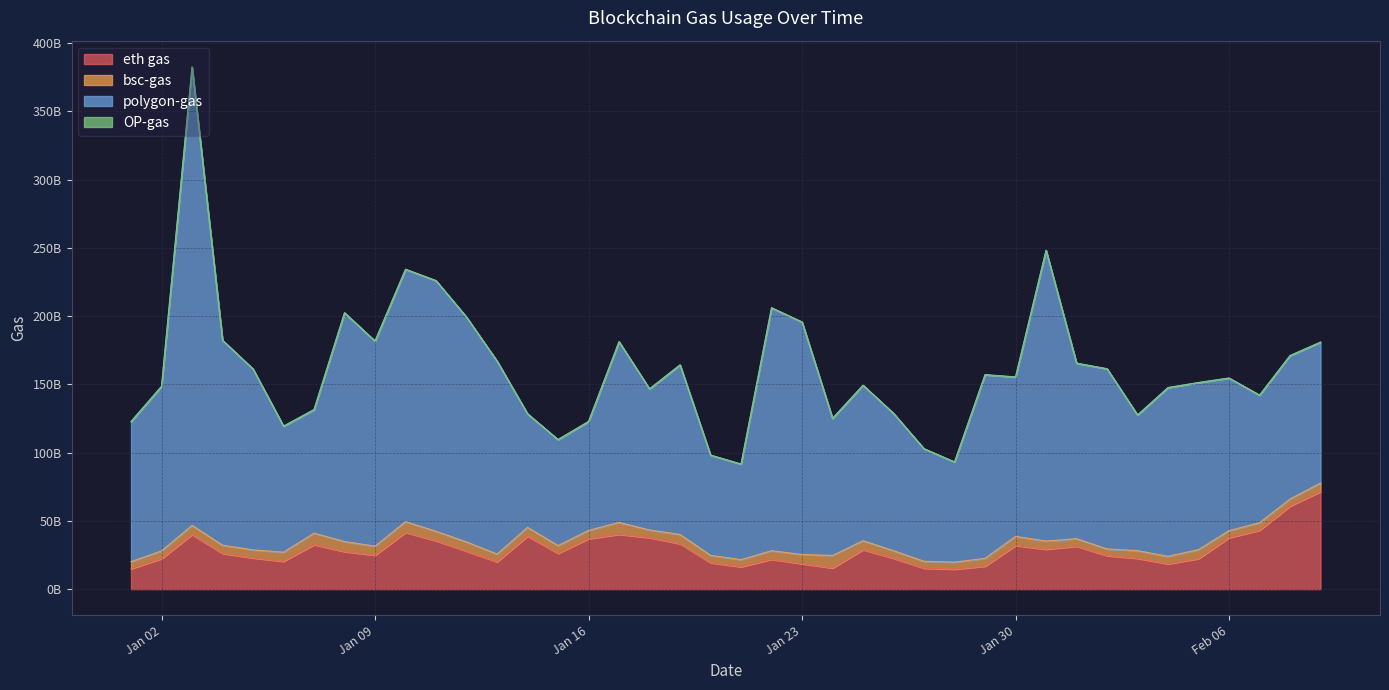

Is it true that eth gas equals 9703601133 at 1/6/2024?

False